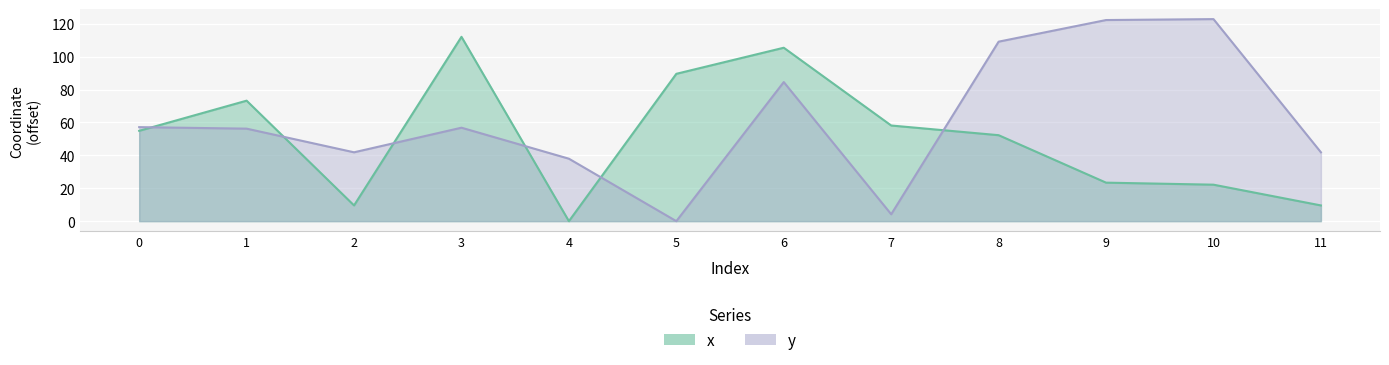

Rank the series by their average value, from highest to lowest.

y, x